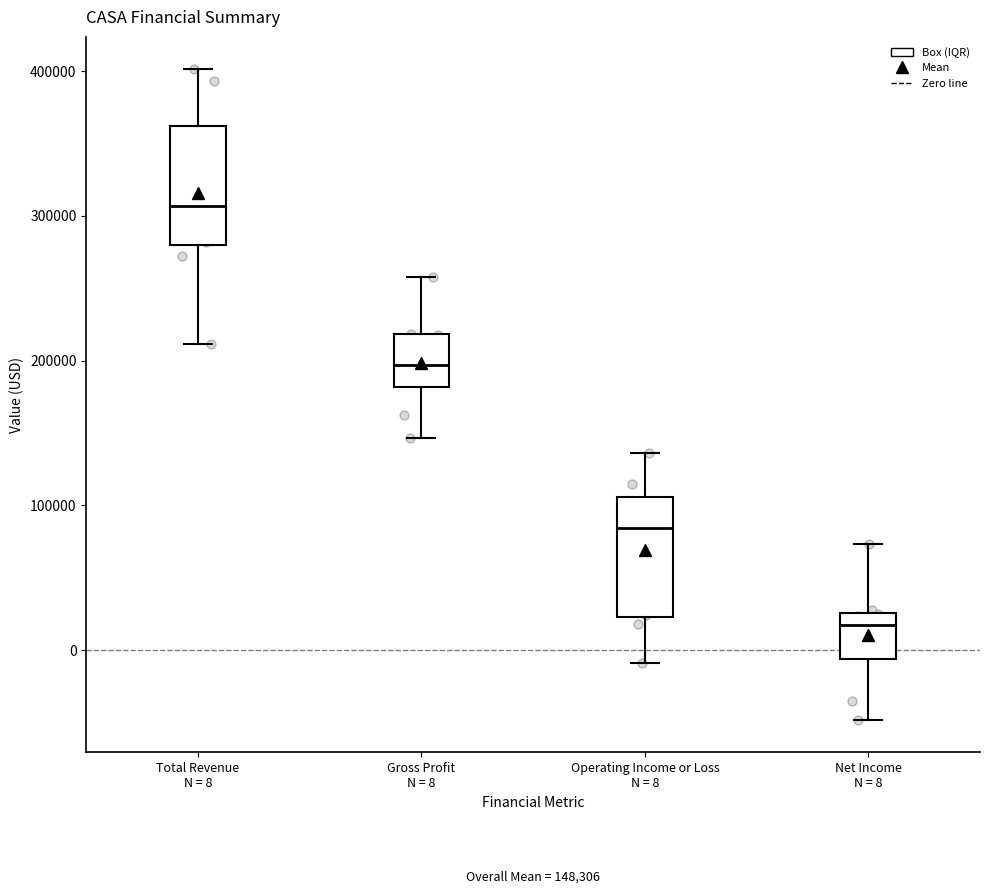

Which box's median line is the lowest?

Net Income N = 8